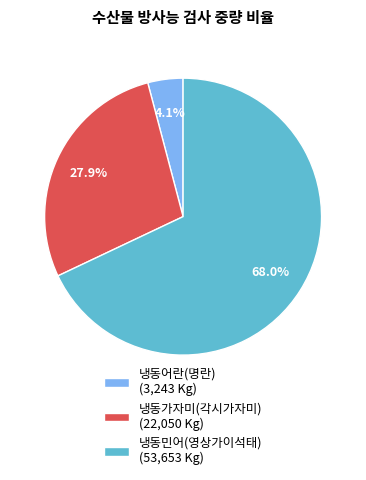

What percentage is the 냉동가자미(각시가자미) slice, to the nearest percent?

28%